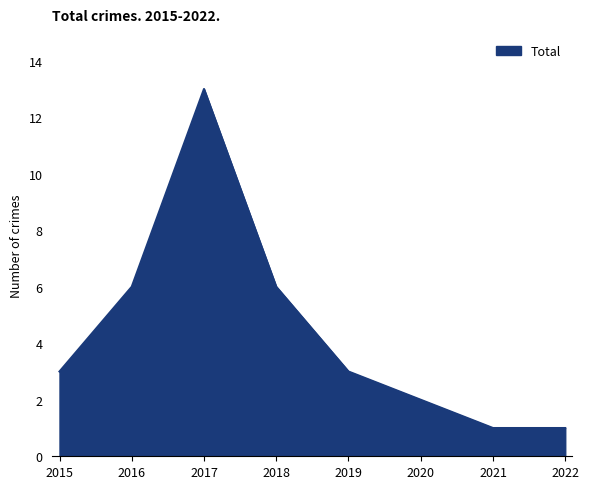

Which category has the highest value across all series?

2017